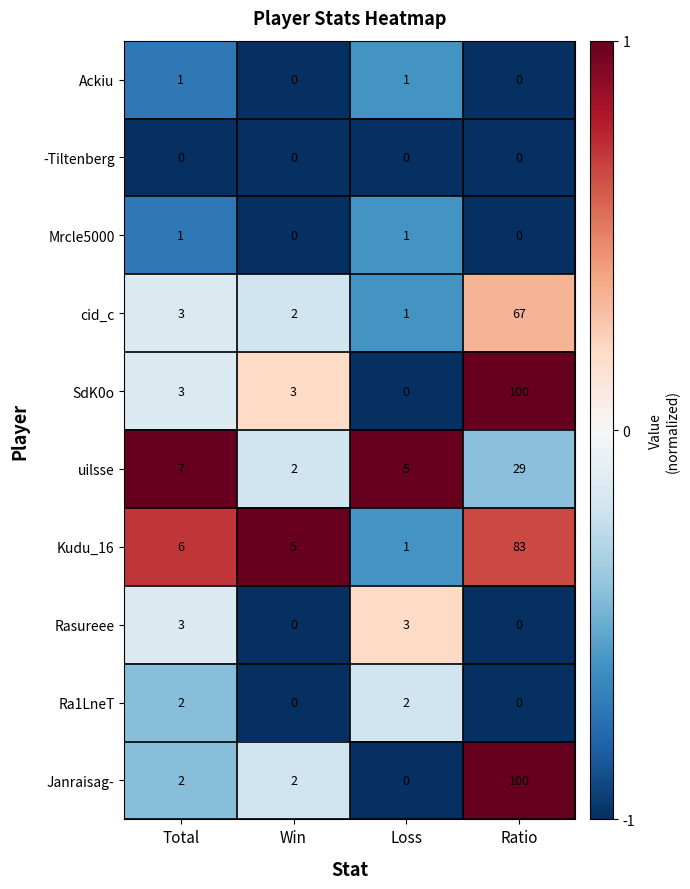

What is the spread (max minus min) of values at Ratio?

100